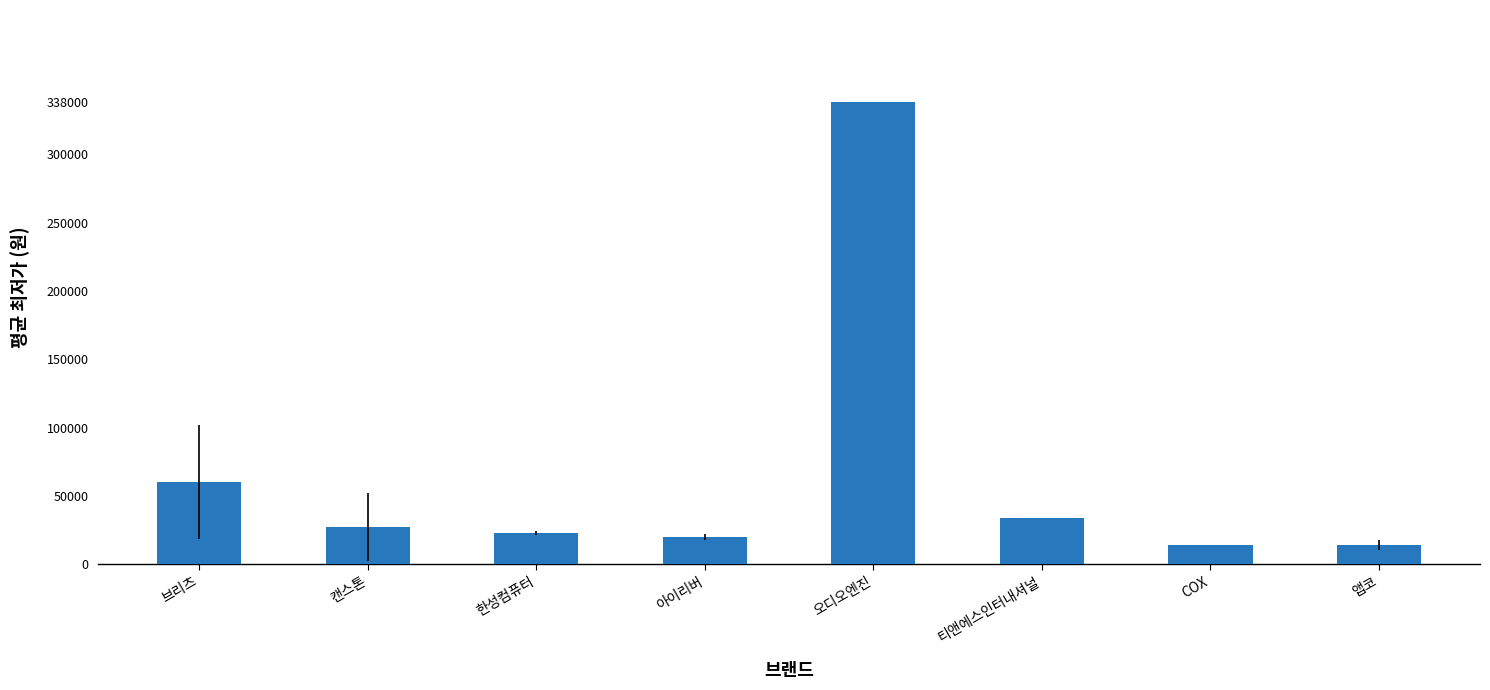

What is the sum of the values at 브리츠 and 티앤에스인터내셔널?

94071